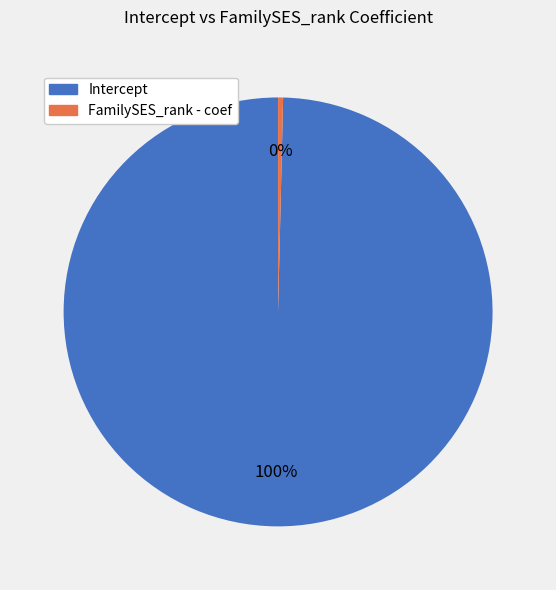

Count the number of slices in the pie.

2